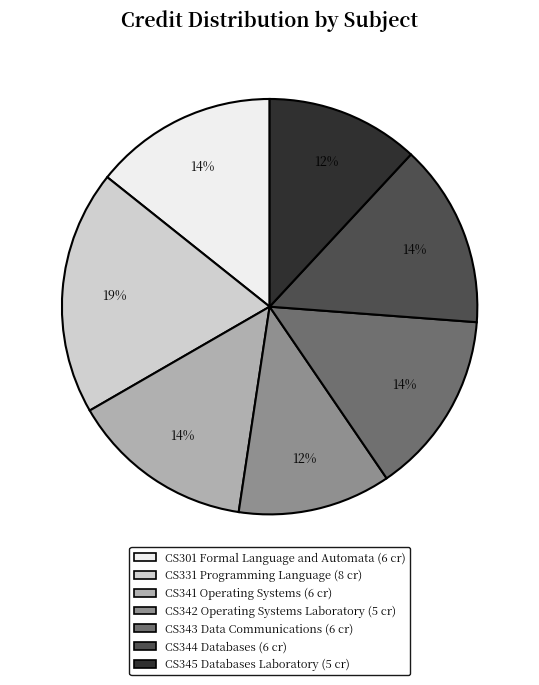

Do CS331 Programming Language and CS341 Operating Systems together represent more than half of the pie?

No